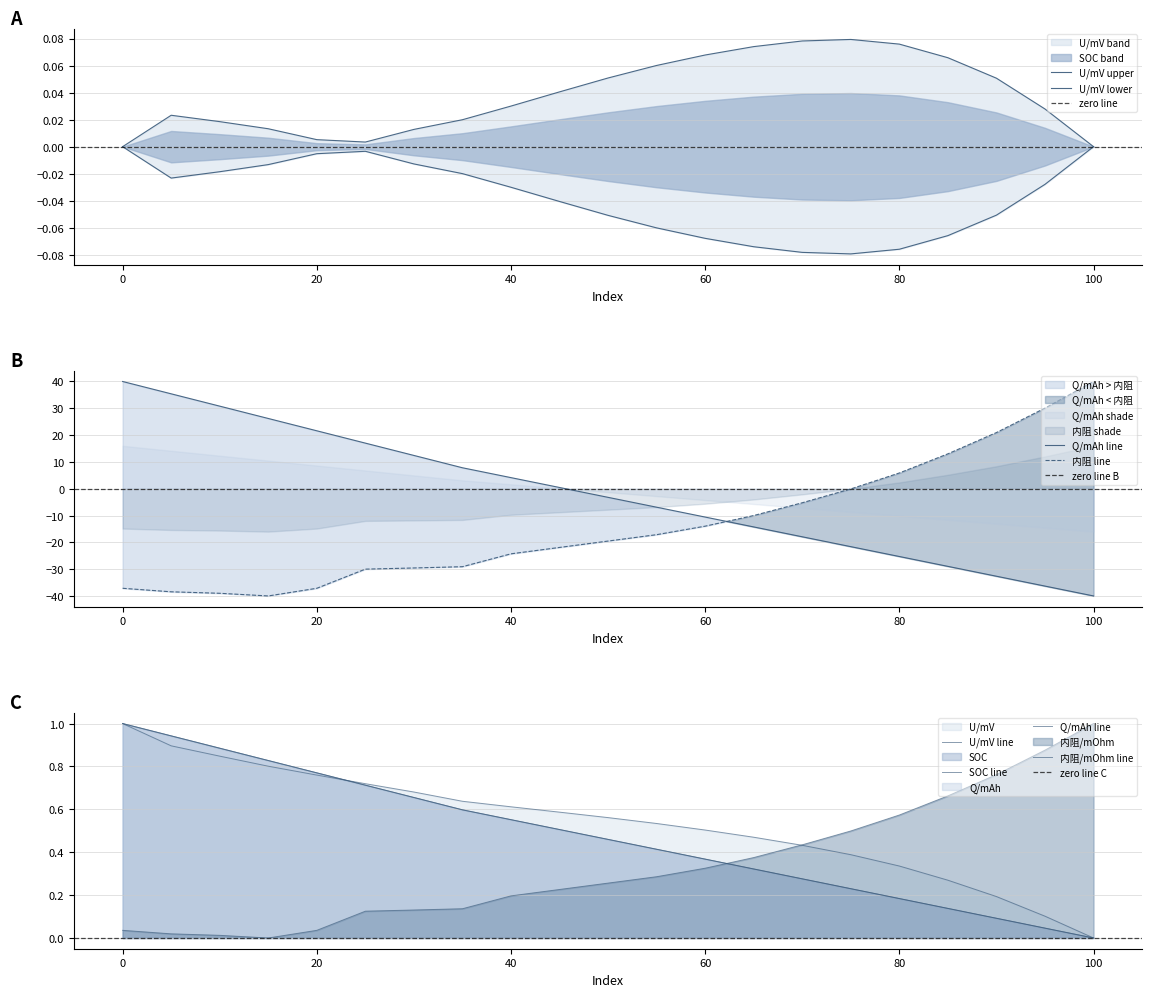

What is the difference between the maximum and second lowest values in the 内阻/mOhm series?

79.0